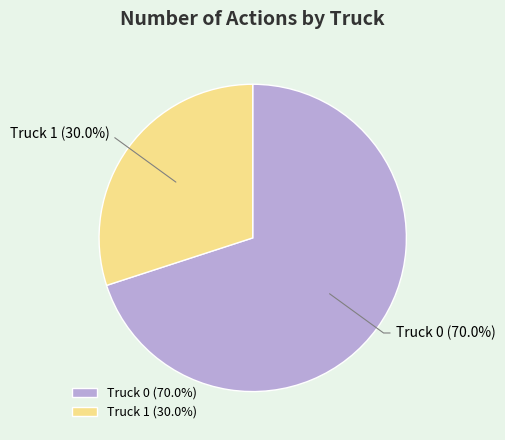

To the nearest percent, what is the difference between the Truck 1 and Truck 0 slice percentages?

40%